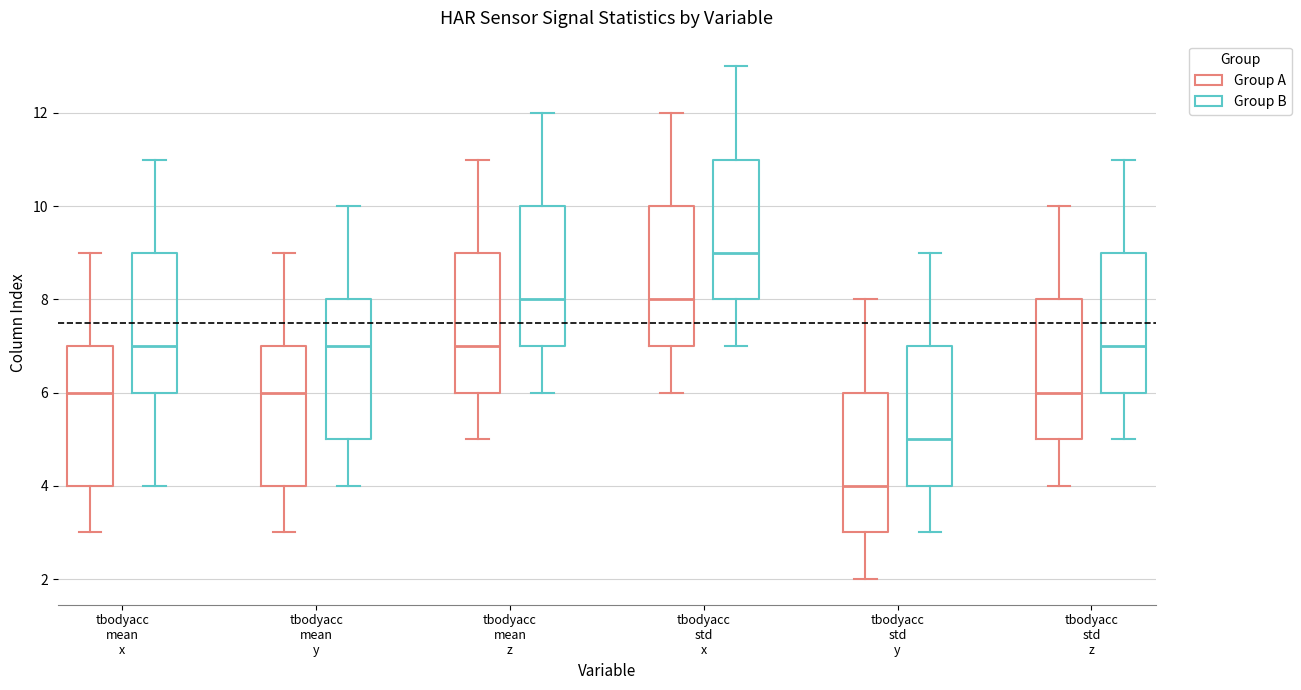

Which box has the highest median line?

tbodyacc std x (Group B)